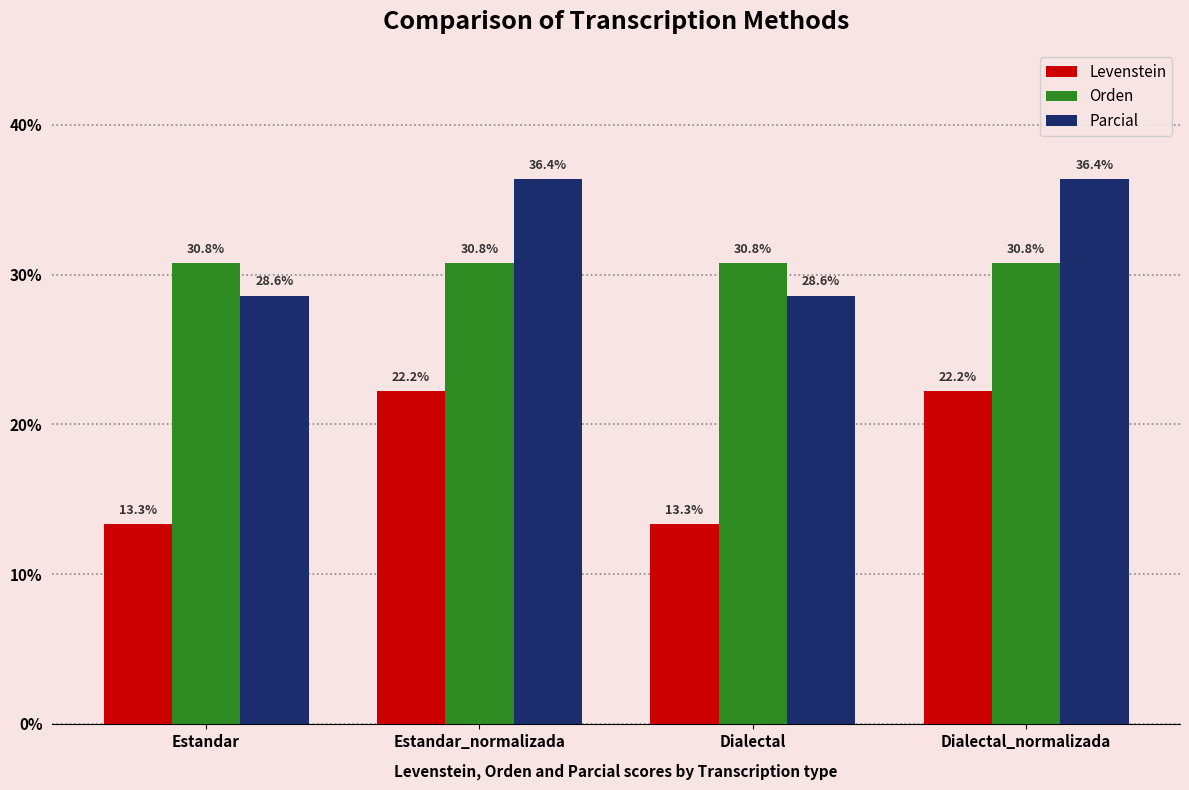

What are all the series names shown in the legend?

Levenstein, Orden, Parcial